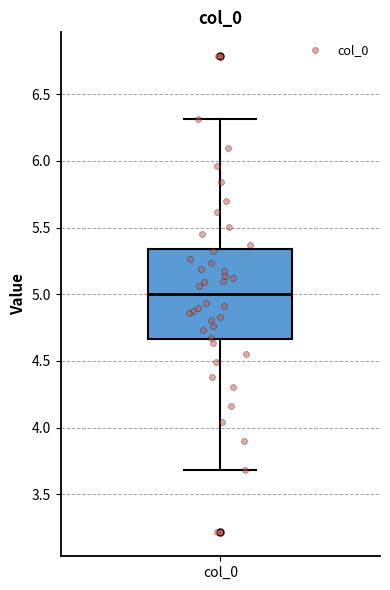

Where does the lower whisker of the box for col_0 end on the y-axis? The values are not printed on the chart, so give them approximately, as read against the axis.

3.70